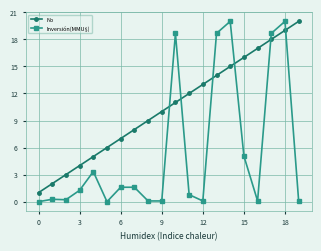

Which series has the largest total across all categories?

No